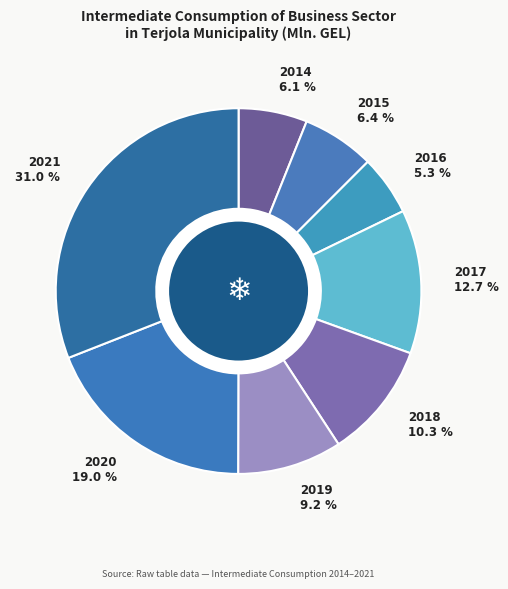

How many slices are in this pie chart?

8